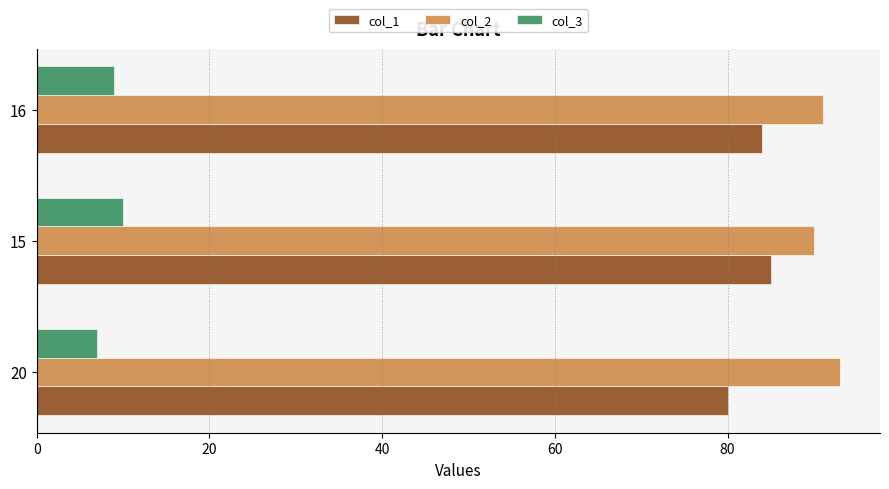

What is the minimum value shown in the chart?

7